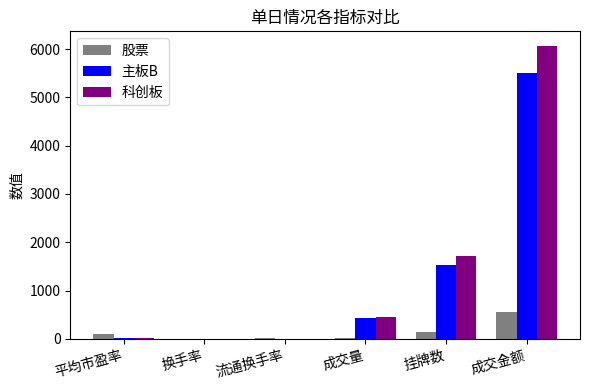

At which label does 科创板 first exceed 443?

成交量